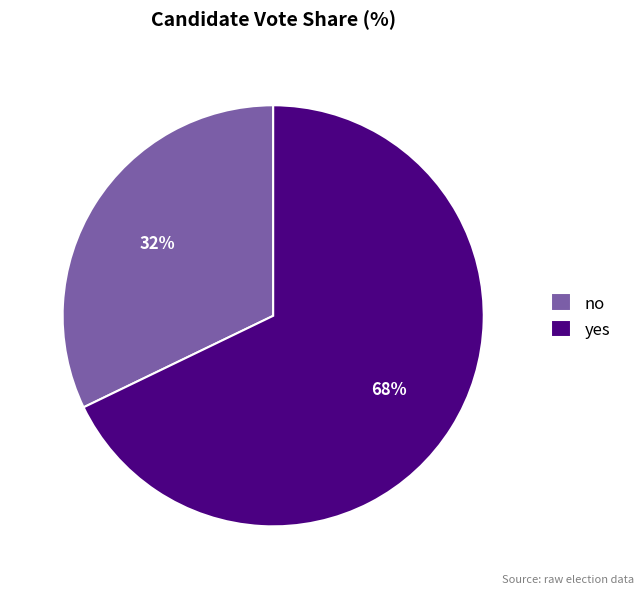

Approximately how many times larger is the value at yes compared to no?

2.1